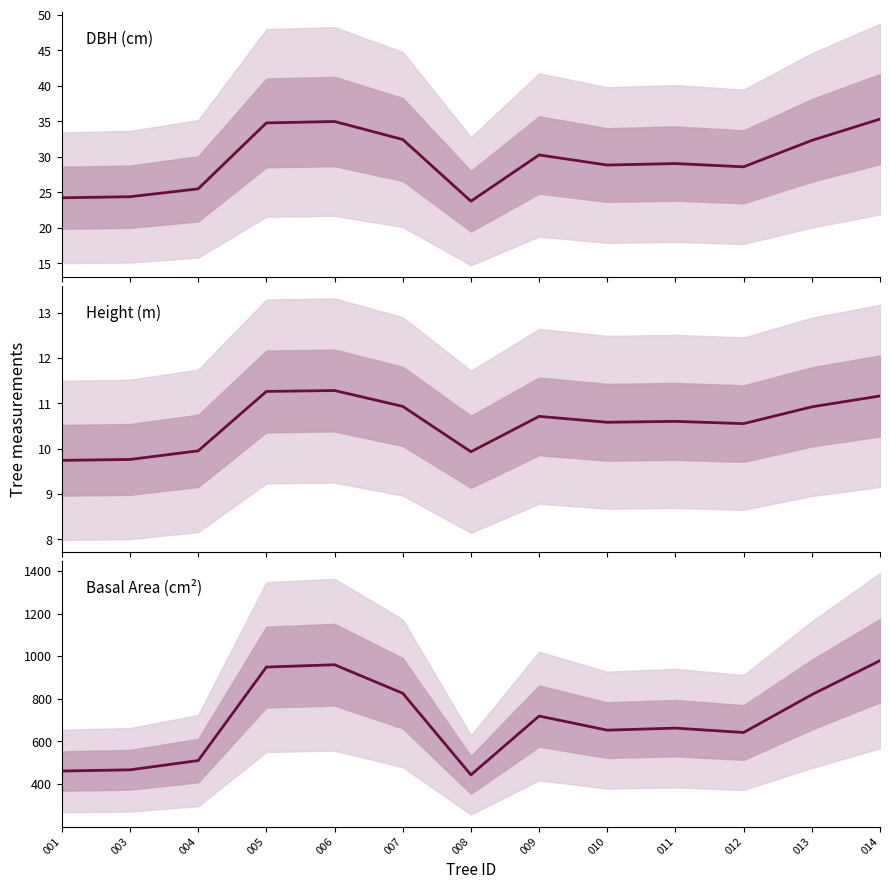

What is the spread (max minus min) of values at 009?

708.2